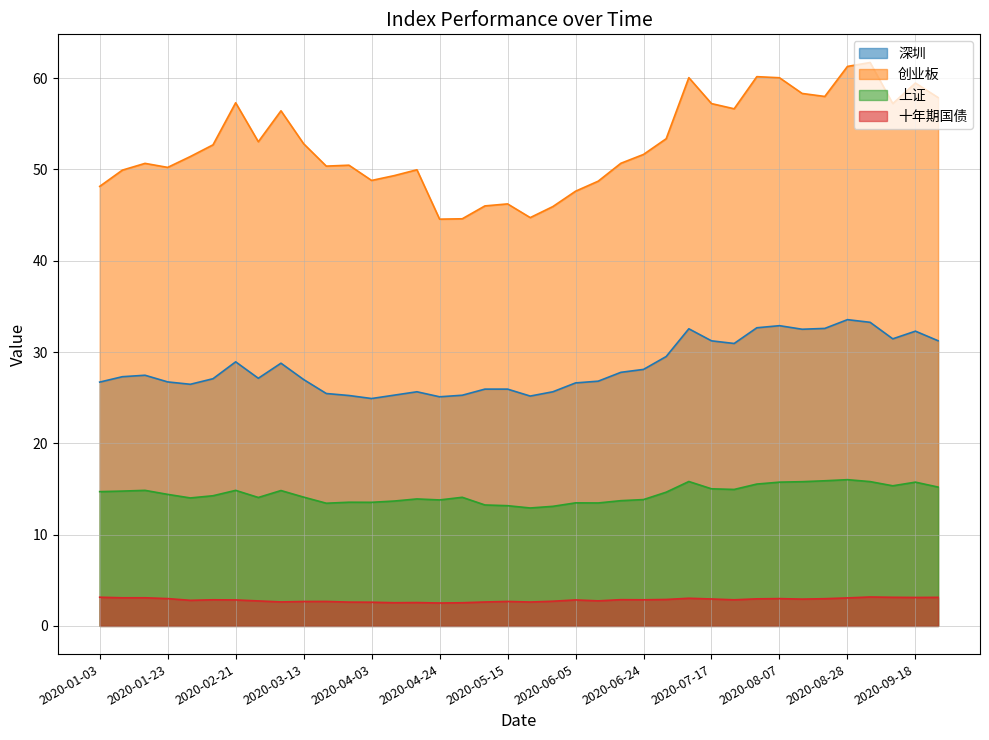

True or false: 深圳 and 十年期国债 cross at least once.

False